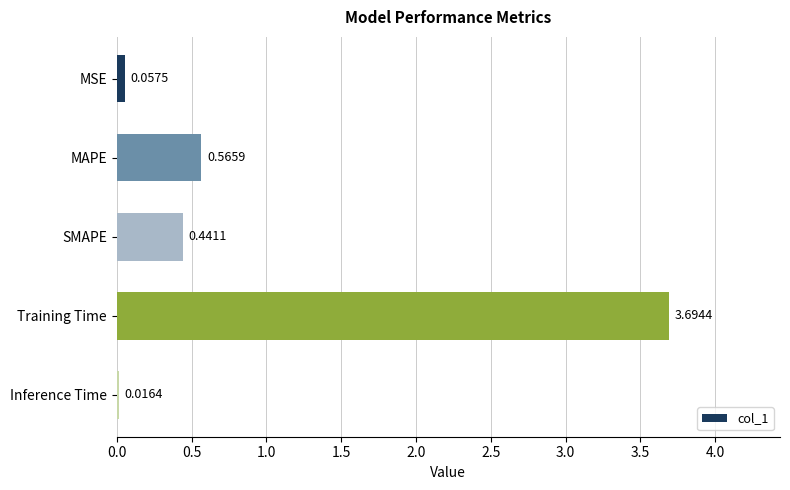

Does the chart contain stacked bars?

No